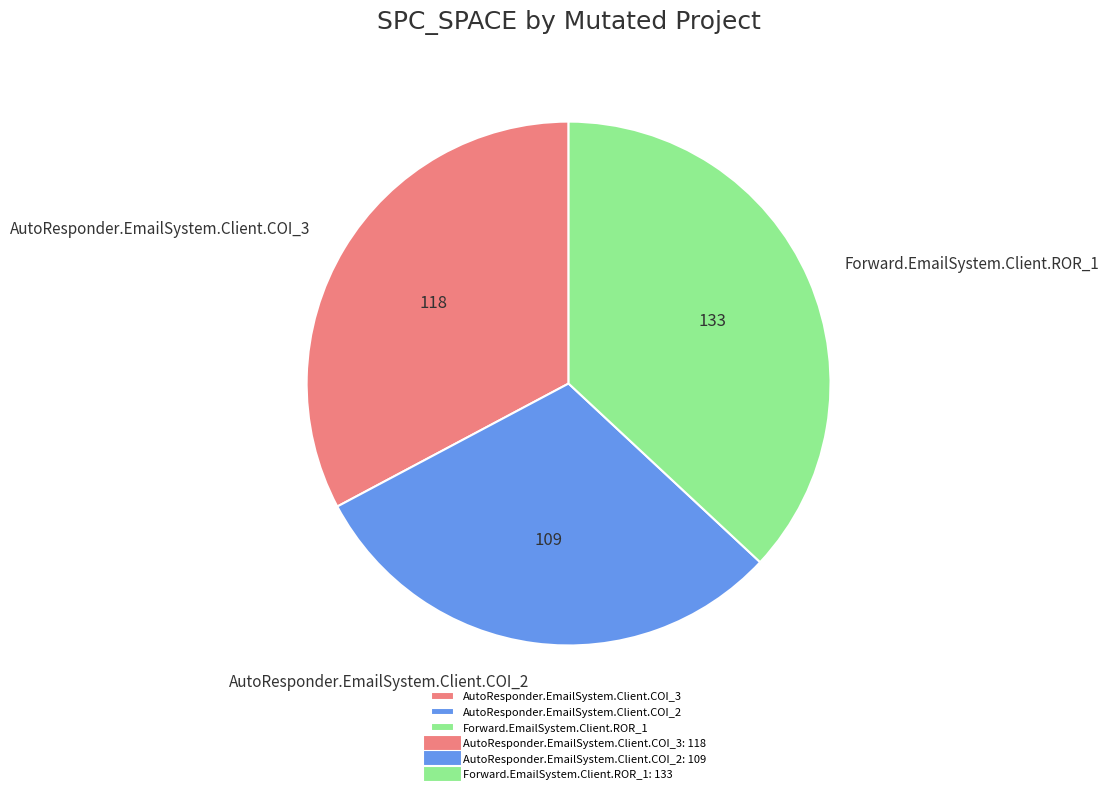

Count the number of slices in the pie.

3